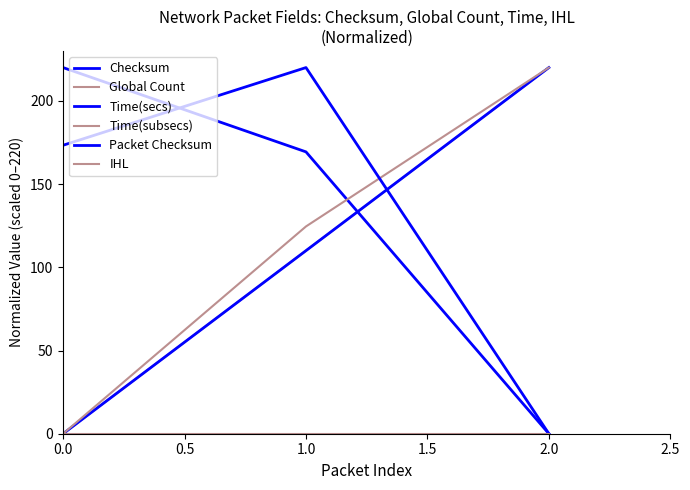

What position from the right is 0.0?

3